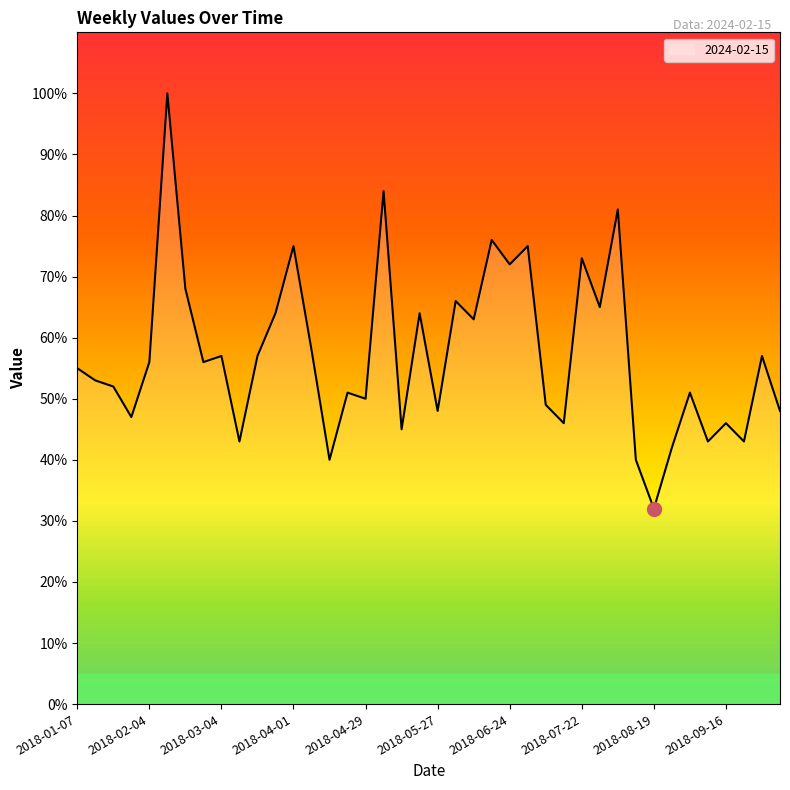

What is the difference between the maximum and minimum values?

68